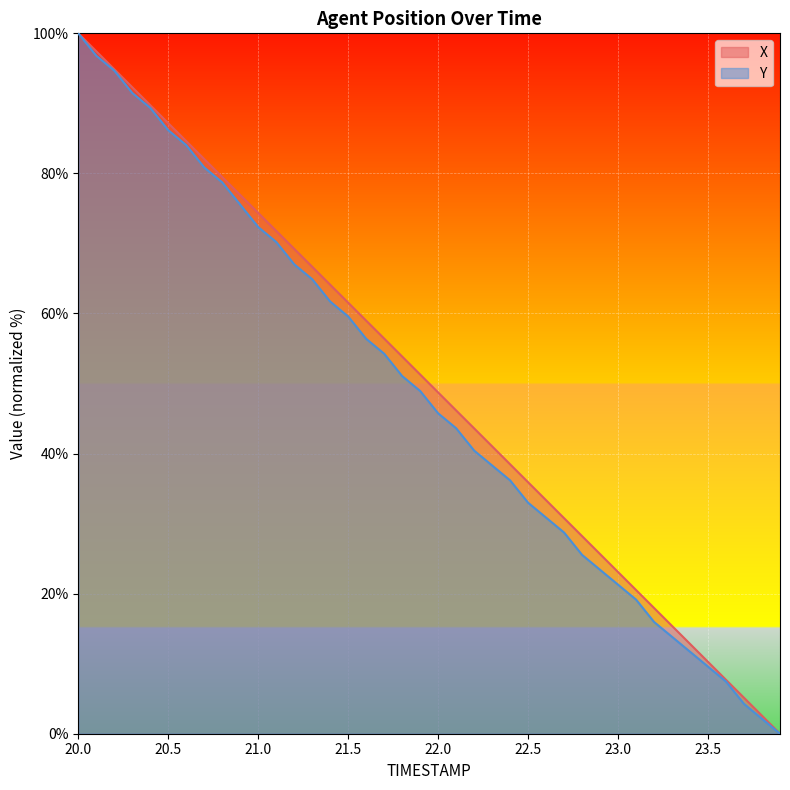

What is the difference between the Y values at 23.6 and 21.1?

62.8